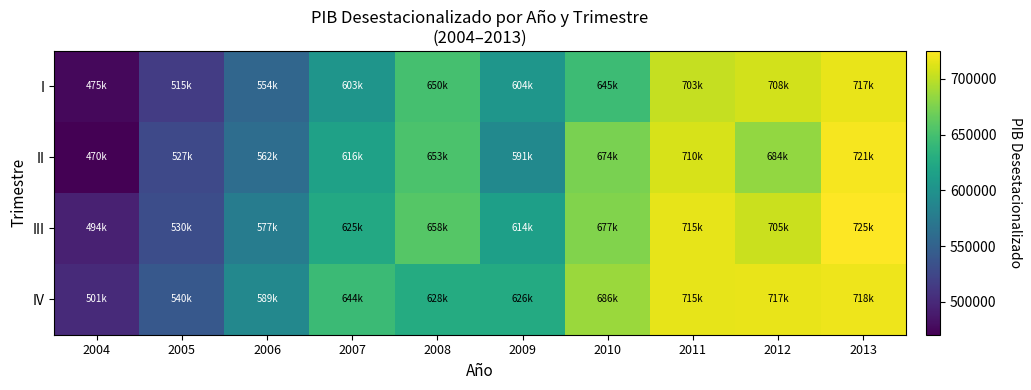

At how many categories does at least one series exceed 590205?

7